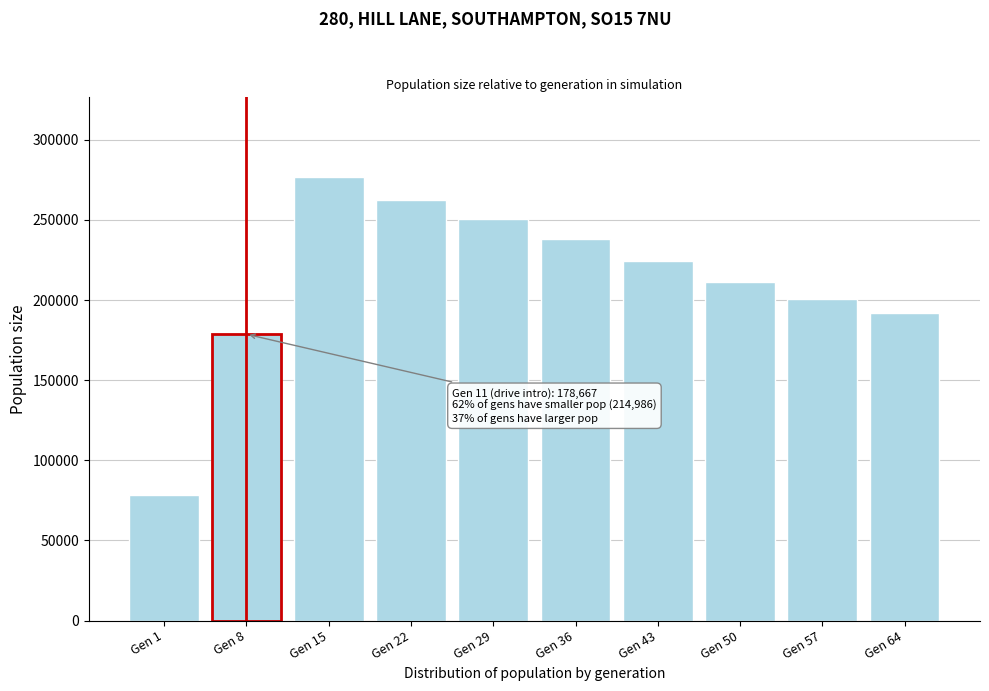

Reading right to left, transcribe all the data shown in this chart.

192057	200671	211071	224271	238213	250866	262419	276683	178667	78623